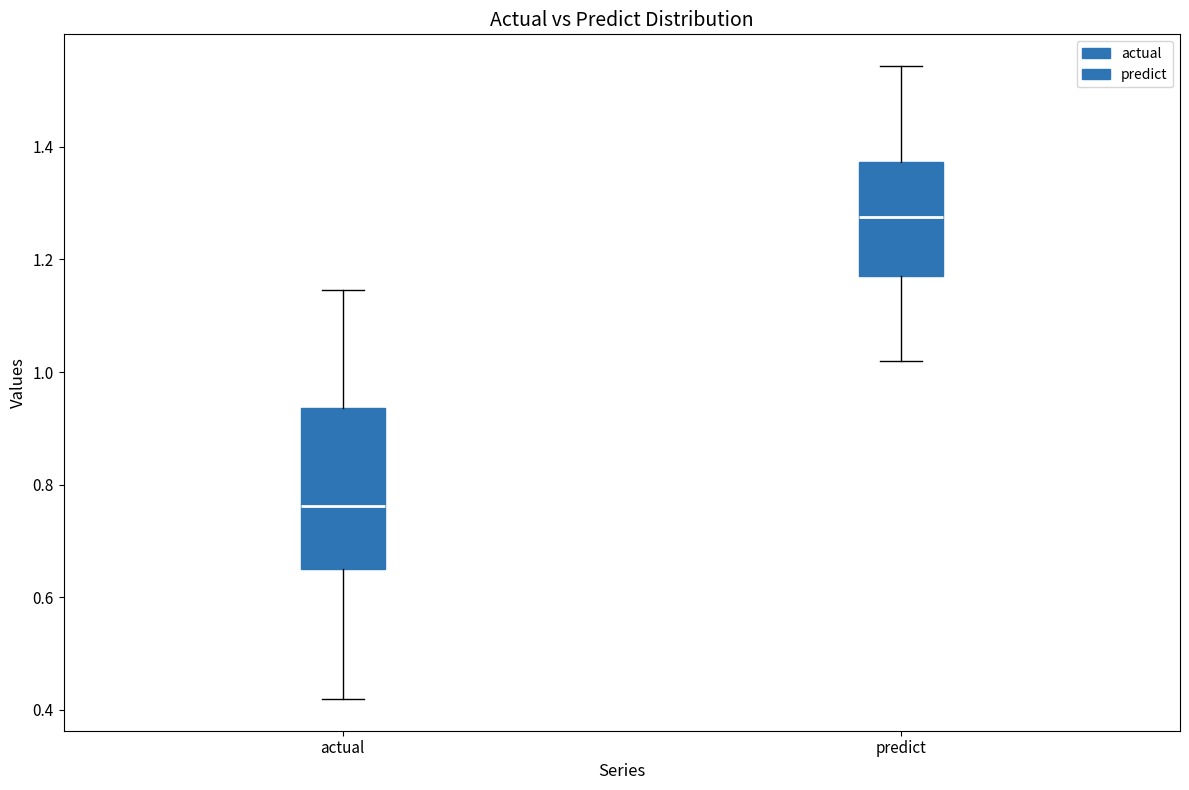

Reading left to right, read every box against the y-axis: the position of its median line, the range the box covers, and the ends of its whiskers. The values are not printed on the chart, so give them approximately, as read against the axis.

actual: median 0.76, box 0.66 to 0.94, whiskers 0.42 to 1.14
predict: median 1.28, box 1.18 to 1.38, whiskers 1.02 to 1.54